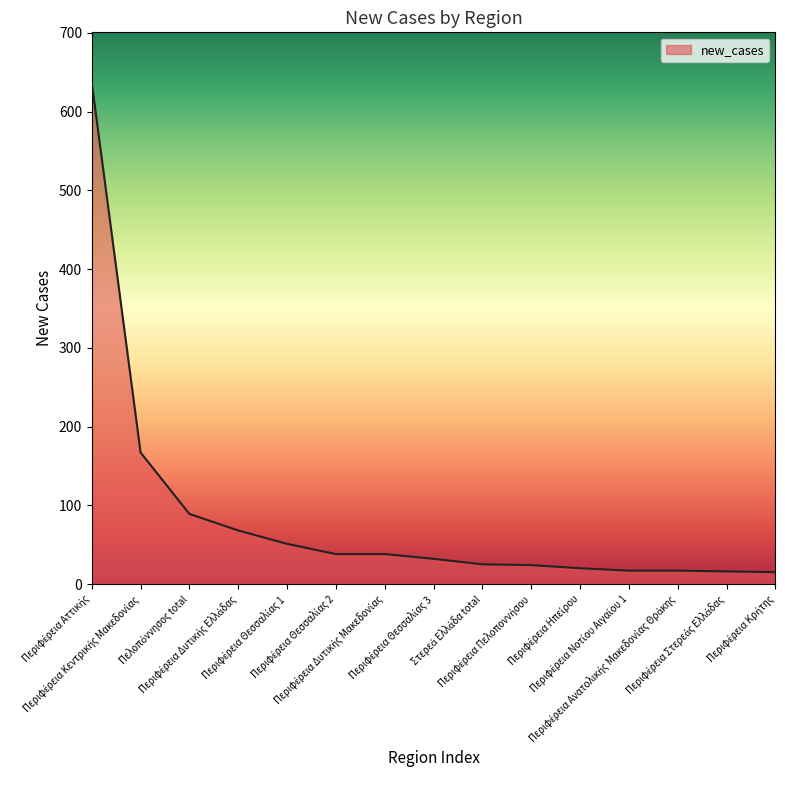

What is the smallest value displayed?

15